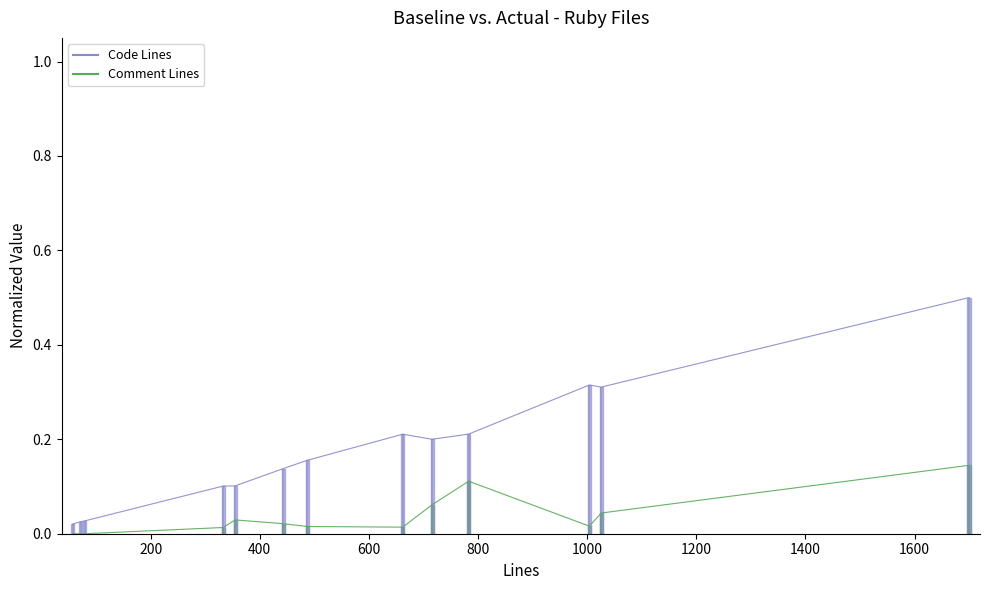

Reading left to right, transcribe all the data shown in this chart.

Code Lines: 0.0	0.0	0.0	0.1	0.1	0.1	0.2	0.2	0.2	0.2	0.3	0.3	0.5
Comment Lines: 0.0	0.0	0.0	0.0	0.0	0.0	0.0	0.0	0.1	0.1	0.0	0.0	0.1